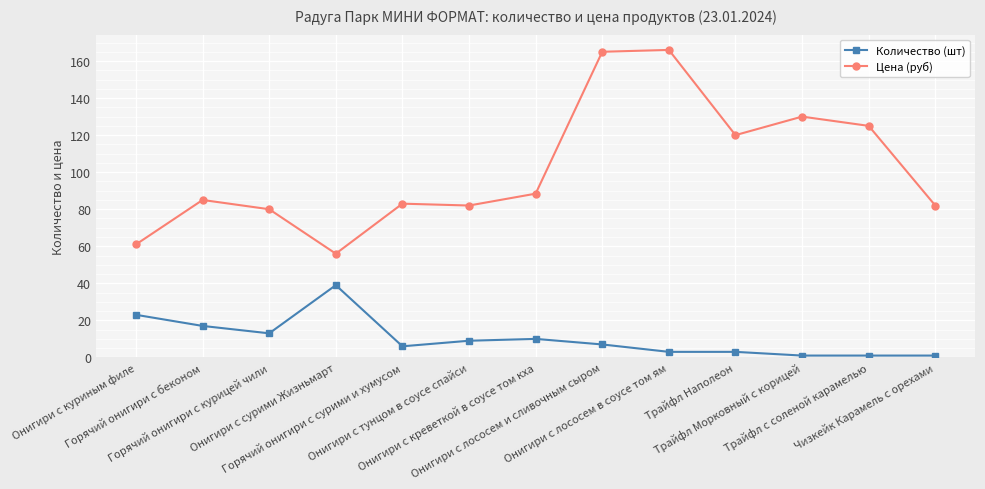

Where does the Количество (шт) series first go above 7?

Онигири с куриным филе